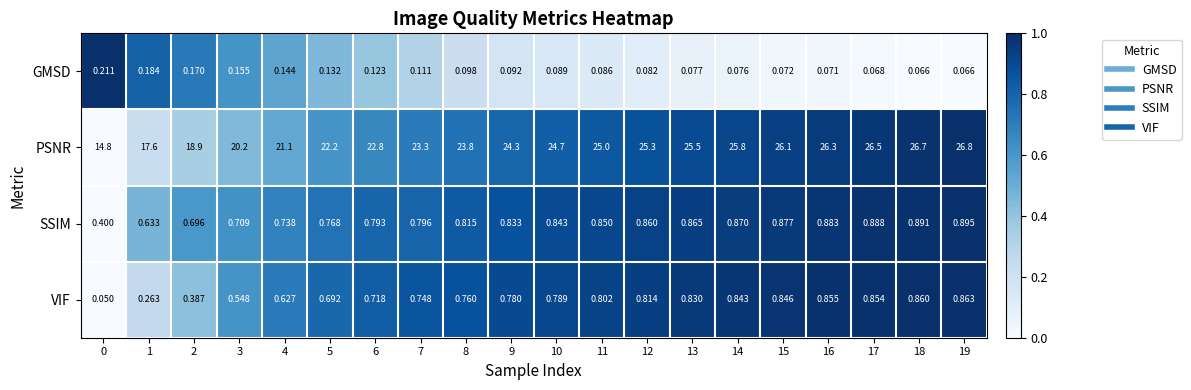

Which series has the widest spread of values?

PSNR